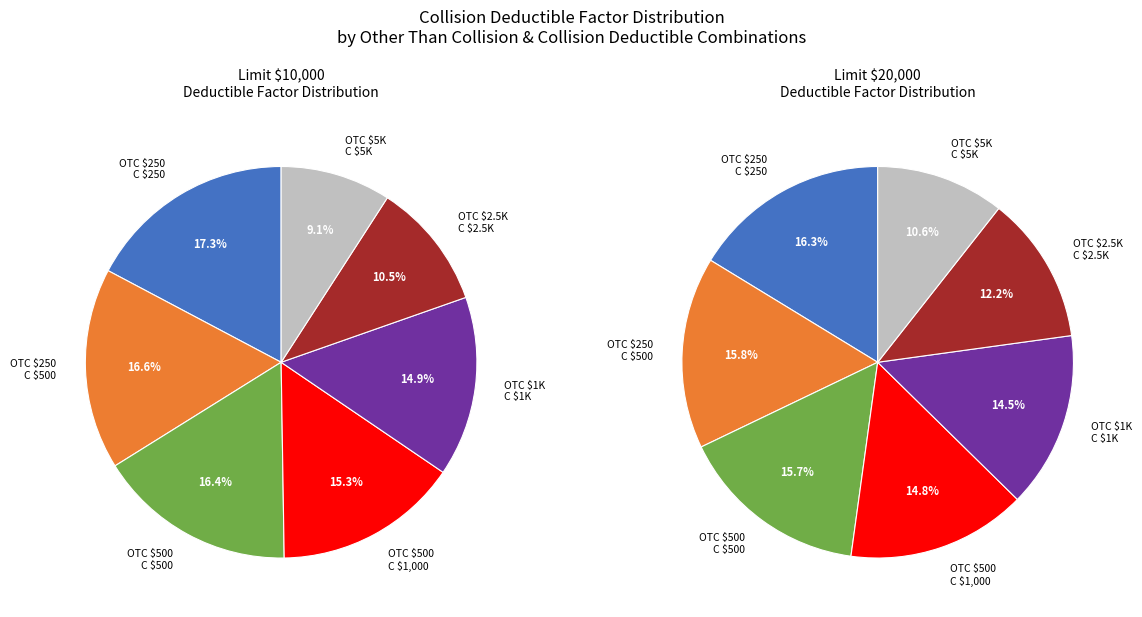

Which category has the smallest portion of the pie?

$5,000